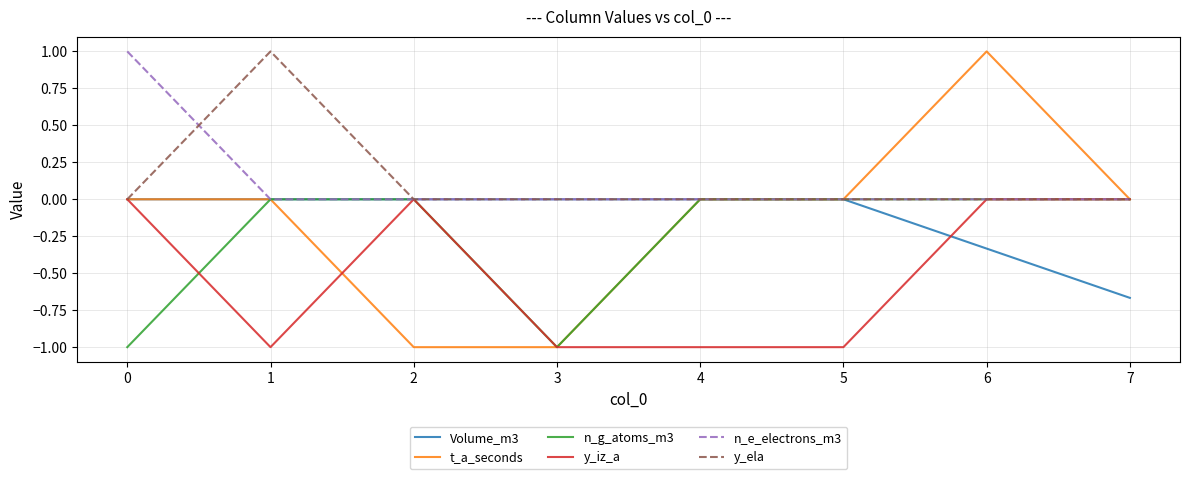

At which category is the sum across all series the highest?

6